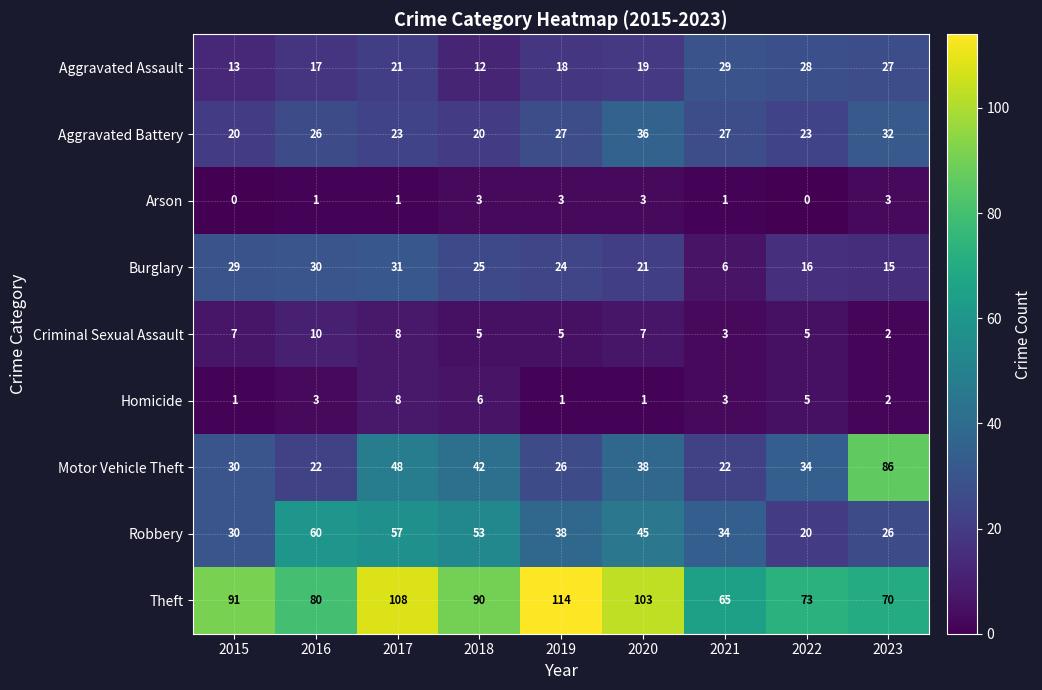

At which label does Theft first exceed 90?

2015